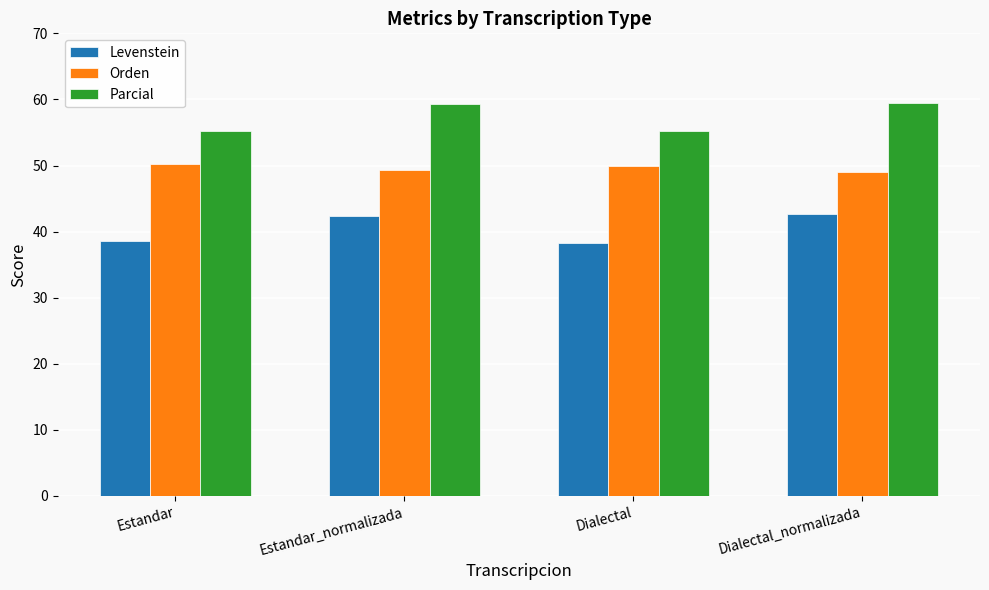

The value of Parcial at Dialectal is 78.1. True or false?

False